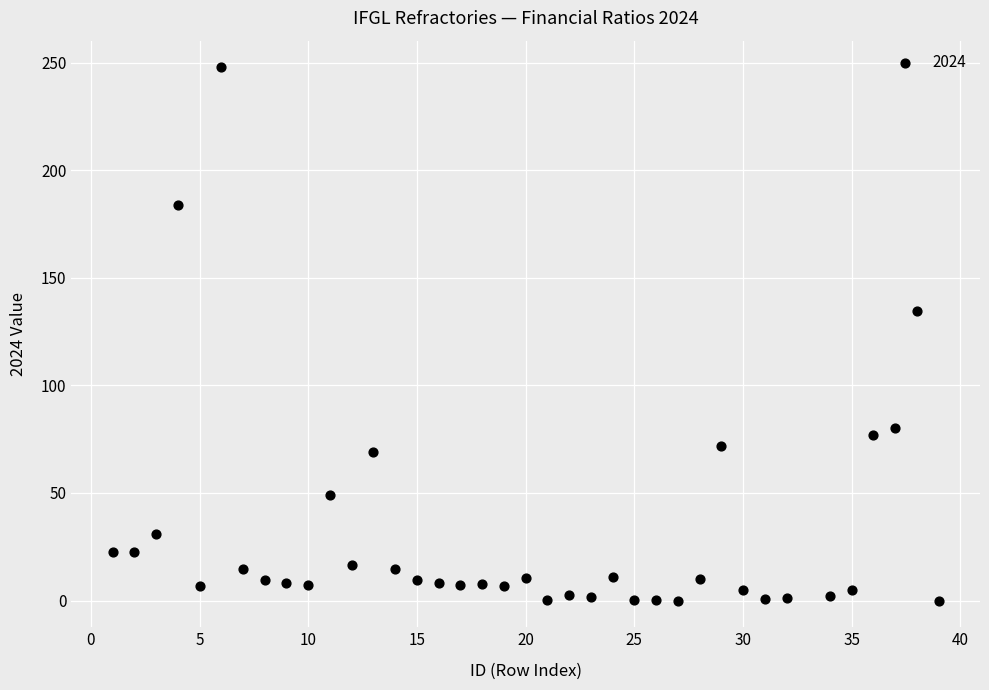

What Y value in the scatter plot is closest to 123?

134.5